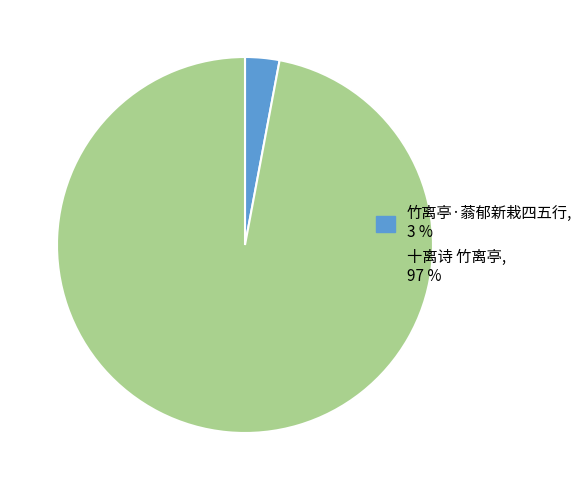

Does any single category account for the majority?

Yes